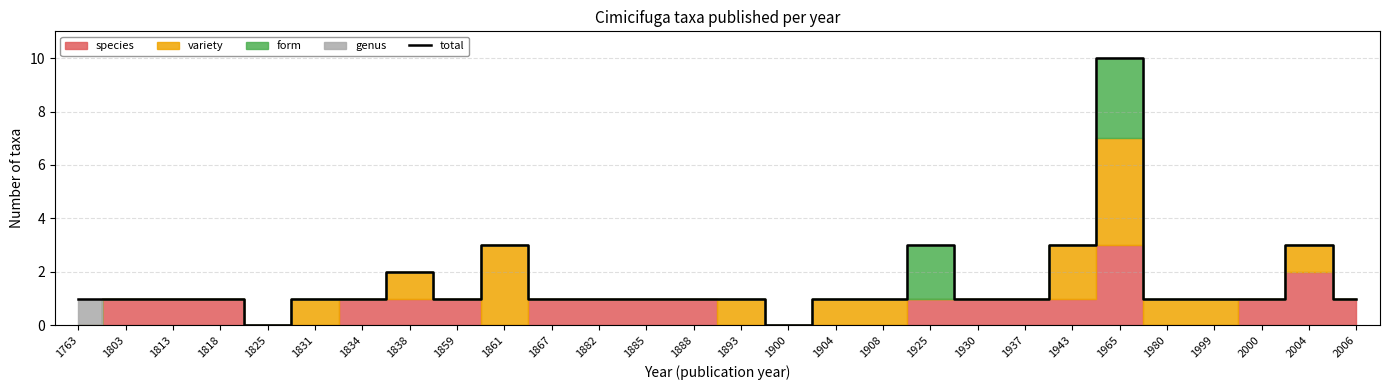

Reading right to left, what are all the values shown in this chart?

2006=1	2004=3	2000=1	1999=1	1980=1	1965=10	1943=3	1937=1	1930=1	1925=3	1908=1	1904=1	1900=0	1893=1	1888=1	1885=1	1882=1	1867=1	1861=3	1859=1	1838=2	1834=1	1831=1	1825=0	1818=1	1813=1	1803=1	1763=1